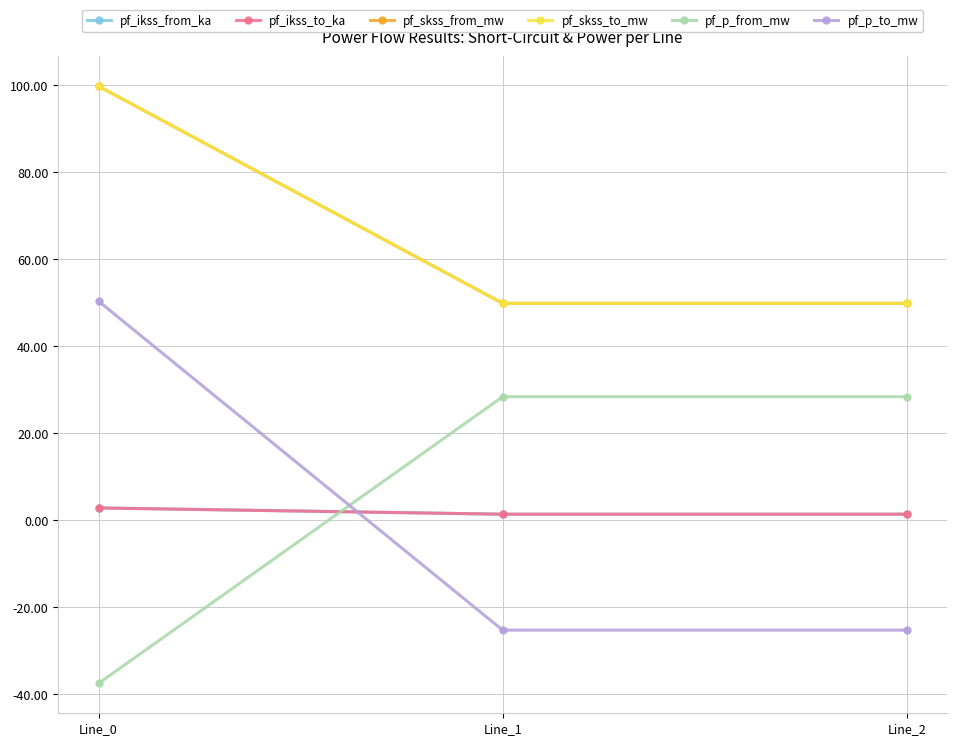

At Line_1, list the series in order from largest to smallest.

pf_skss_from_mw, pf_skss_to_mw, pf_p_from_mw, pf_ikss_from_ka, pf_ikss_to_ka, pf_p_to_mw